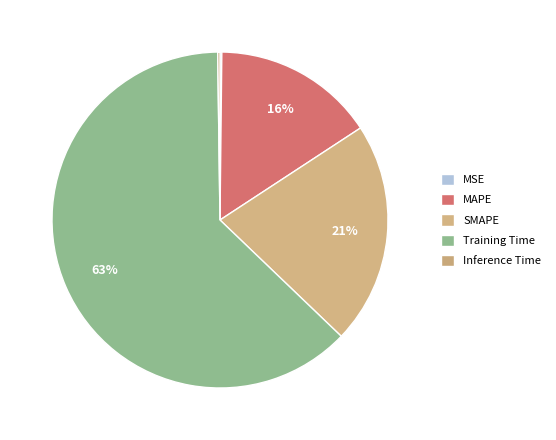

Which slice is the smallest?

MSE